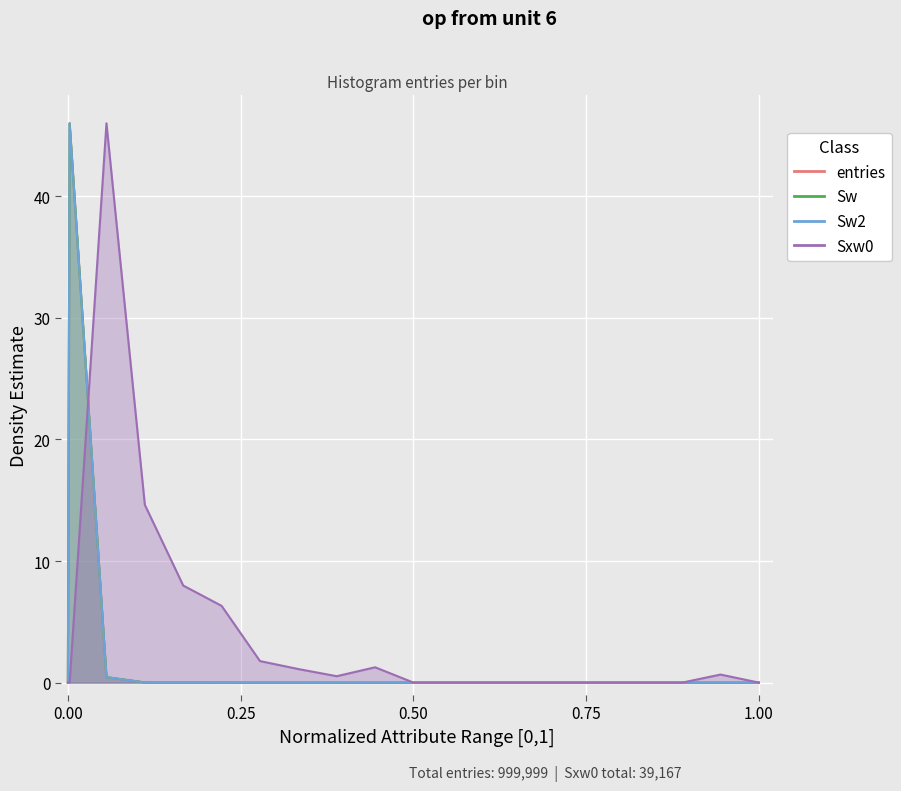

Which series has the largest total across all categories?

Sxw0